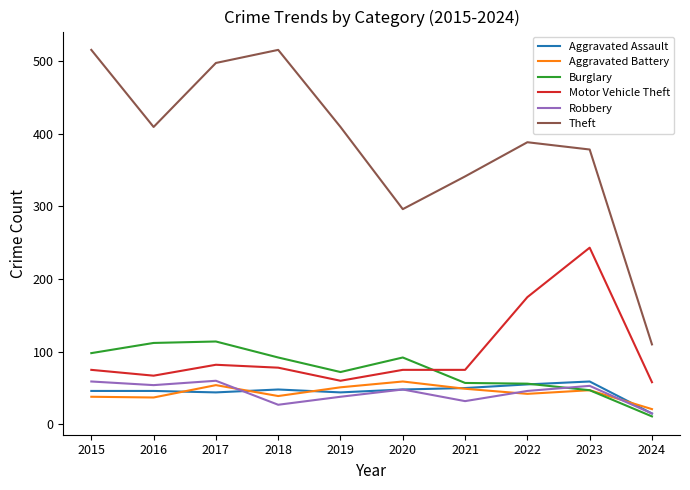

The Aggravated Assault series shows 48 at 2020. True or false?

True